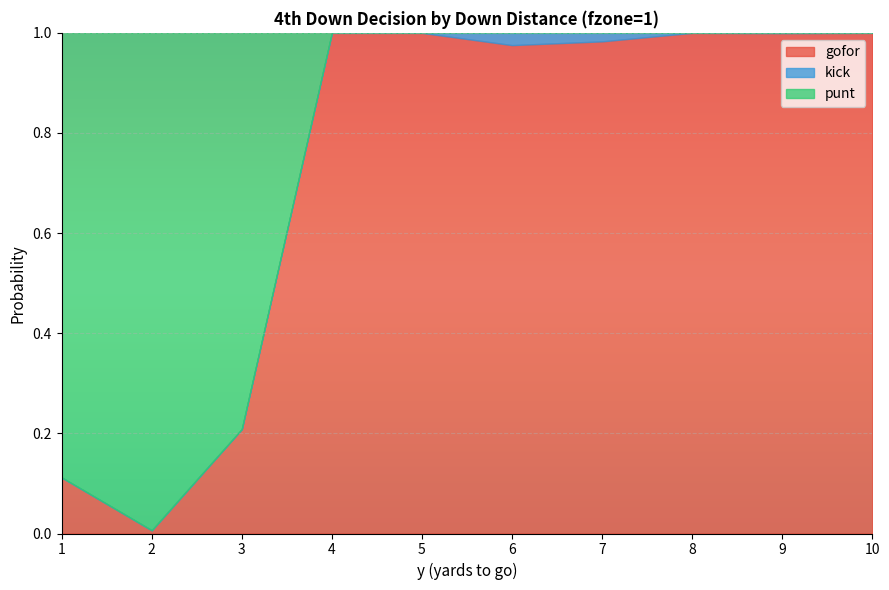

True or false: gofor has a value of 1.7 at 6.

False